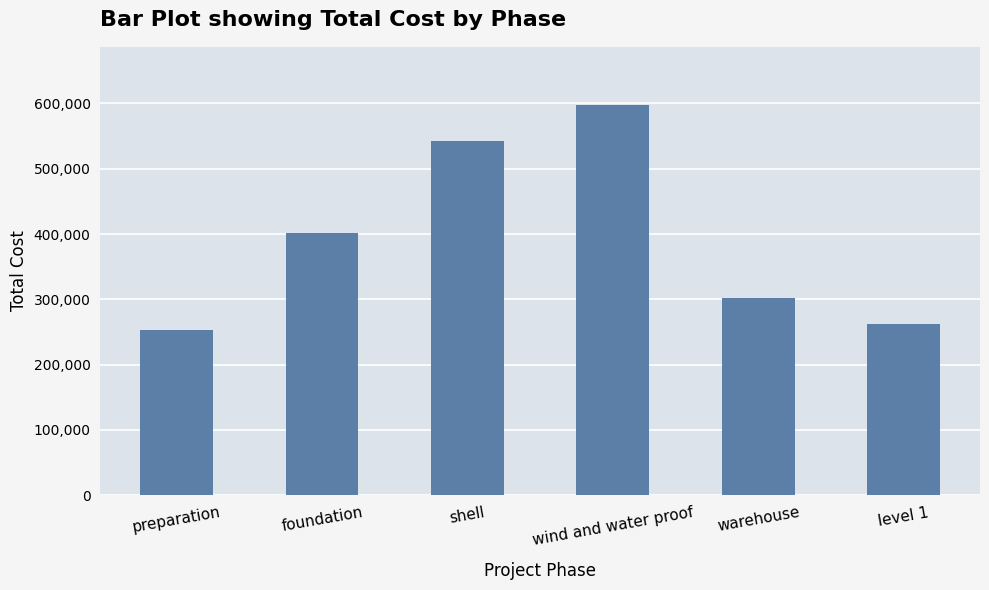

Does the chart contain stacked bars?

No